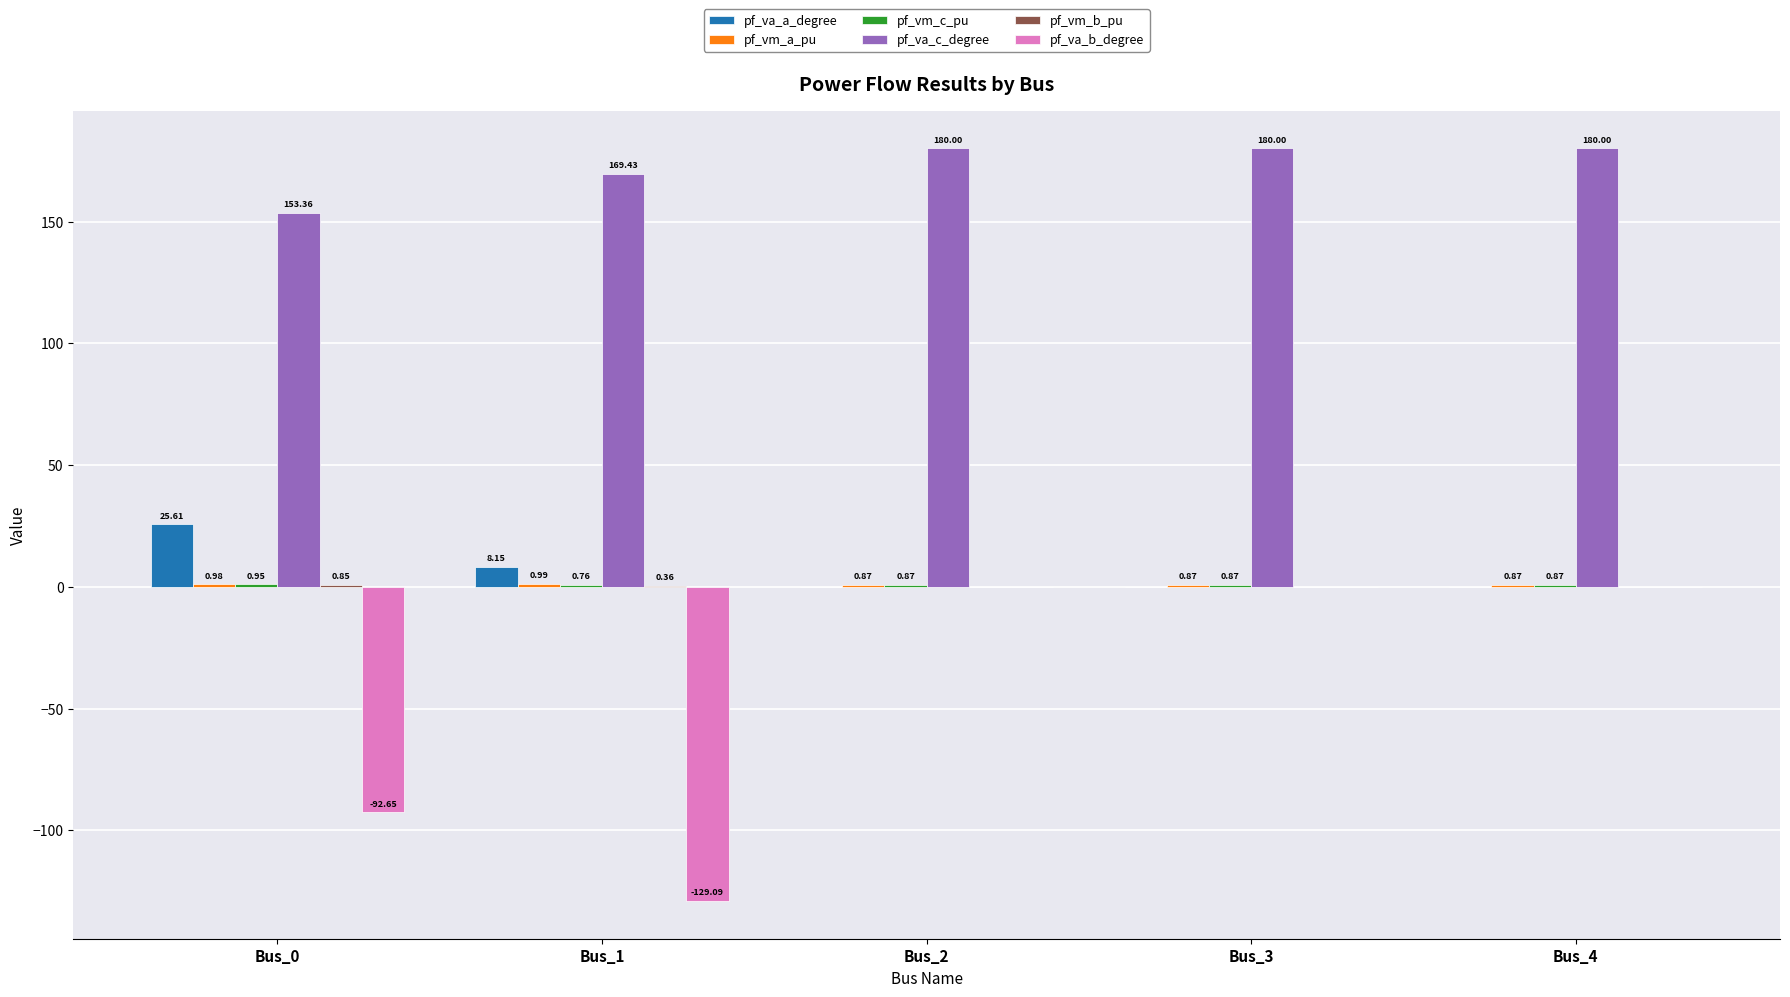

What is the total value across all series at Bus_2?

181.7